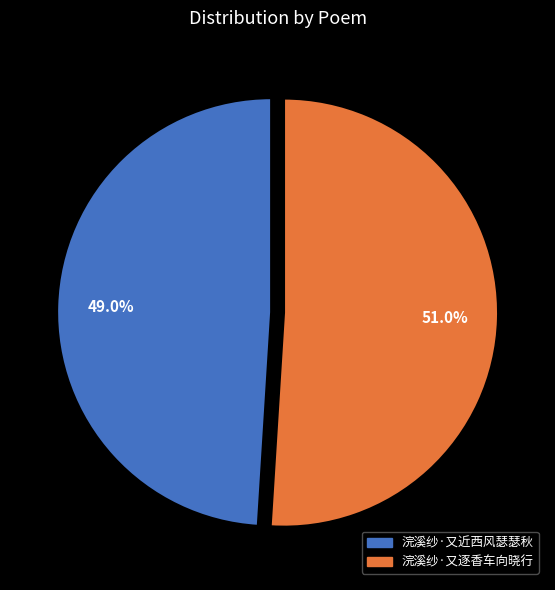

To the nearest percent, what is the combined percentage of 浣溪纱·又逐香车向晓行 and 浣溪纱·又近西风瑟瑟秋?

100%